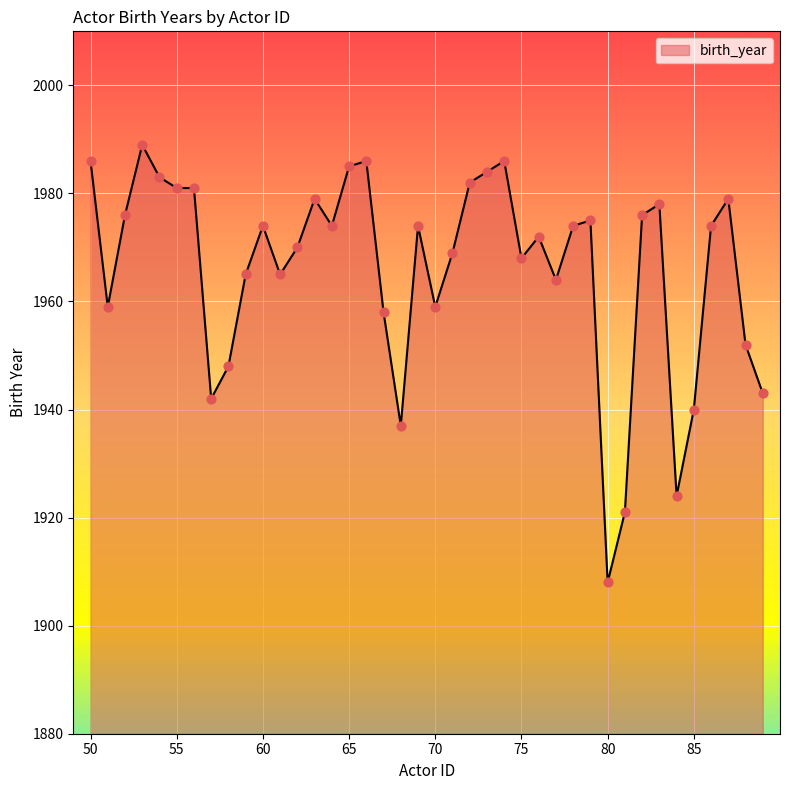

What is the difference between the maximum and minimum values?

81